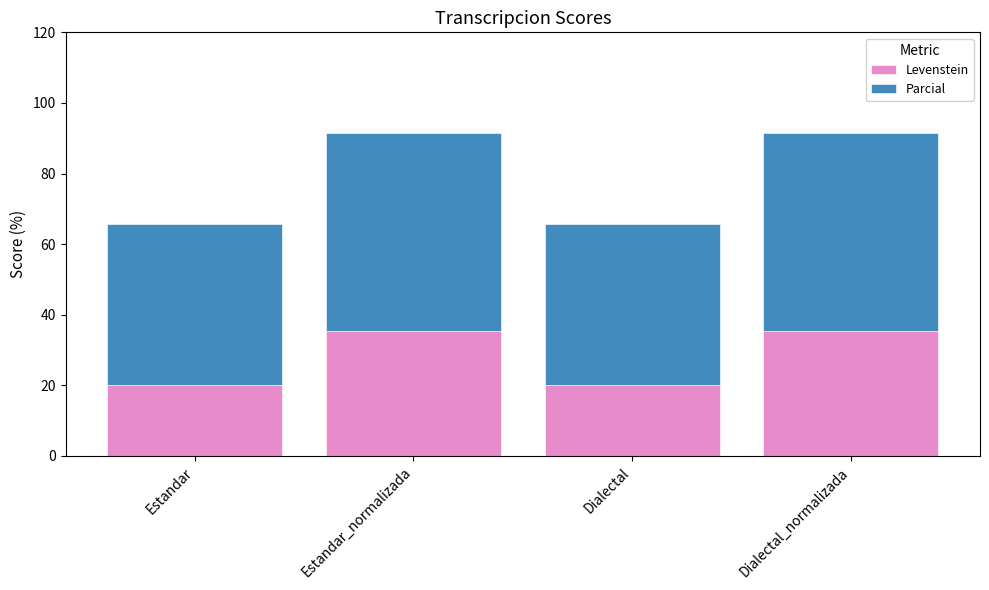

What is the minimum value for Levenstein?

20.0